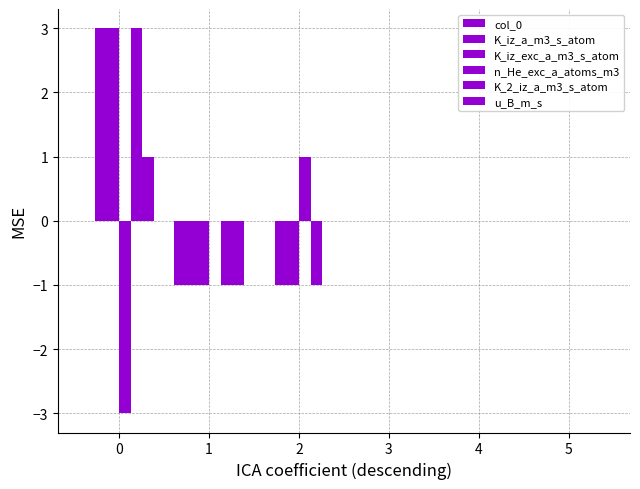

Reading right to left, what are all the values shown in this chart?

col_0: 0	0	0	0	-1	0
K_iz_a_m3_s_atom: 0	0	0	-1	-1	3
K_iz_exc_a_m3_s_atom: 0	0	0	-1	-1	3
n_He_exc_a_atoms_m3: 0	0	0	1	0	-3
K_2_iz_a_m3_s_atom: 0	0	0	-1	-1	3
u_B_m_s: 0	0	0	0	-1	1